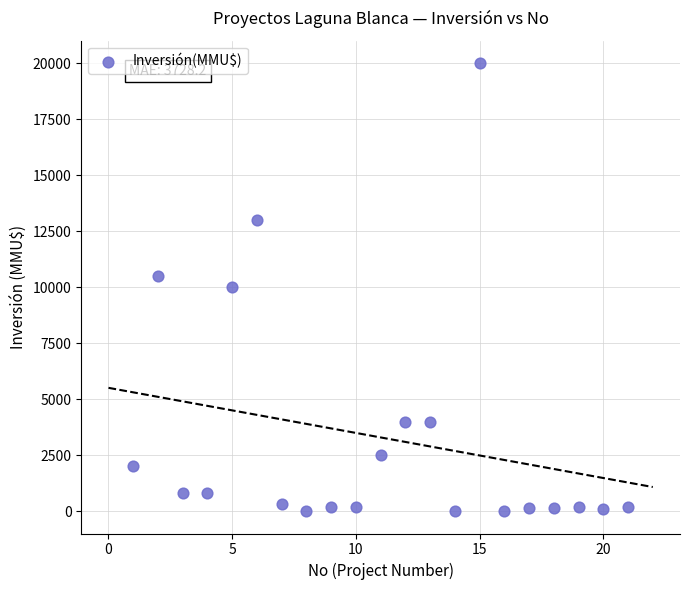

What is the range of X values (max minus min)?

20